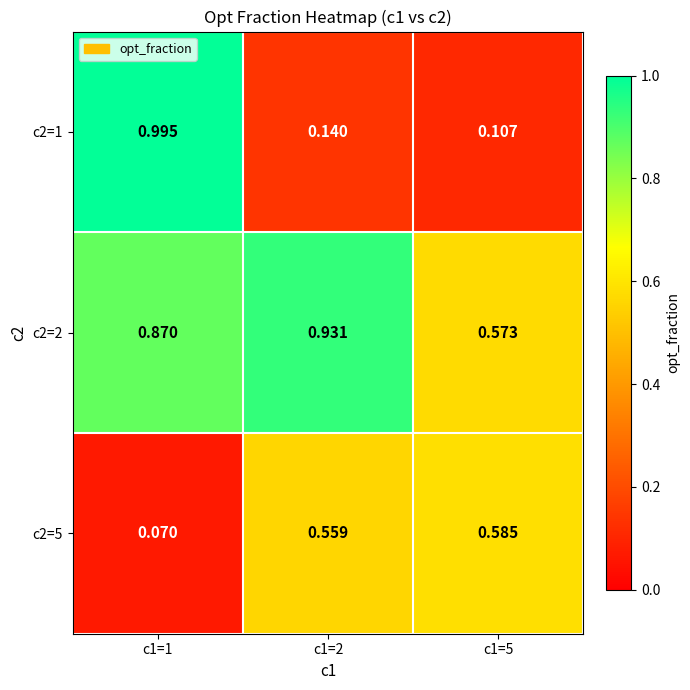

Is the value of c2=2 at c1=2 greater than the value of c2=5 at c1=1?

Yes